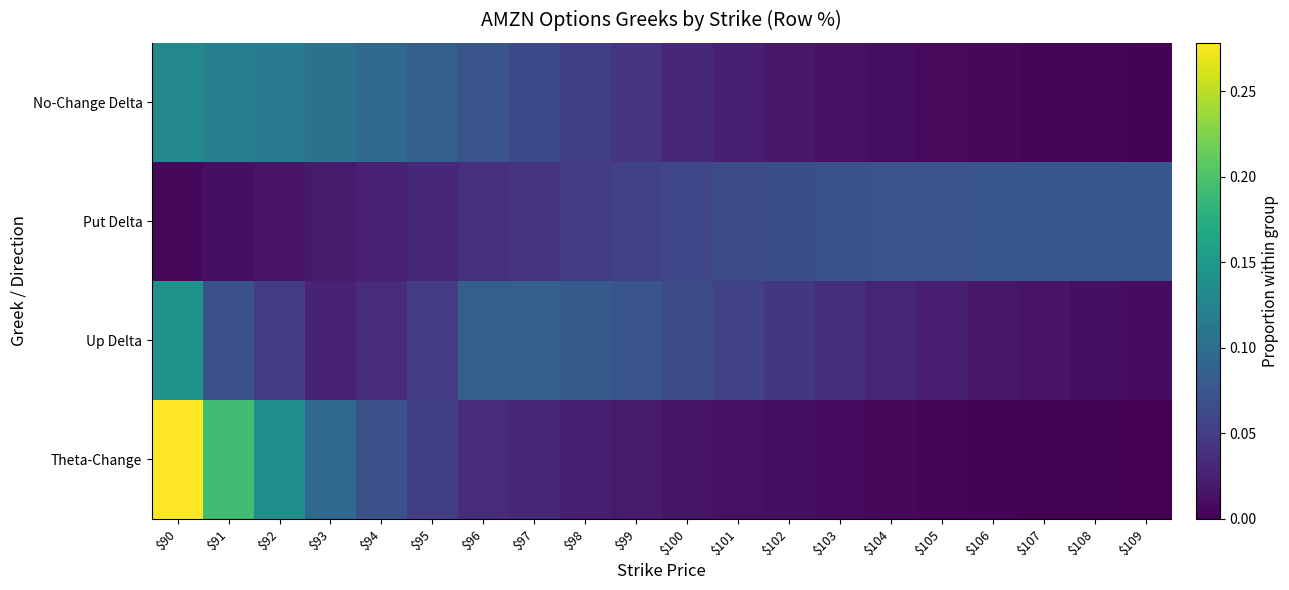

At $107, list the series in order from largest to smallest.

Put Delta, Up Delta, No-Change Delta, Theta-Change